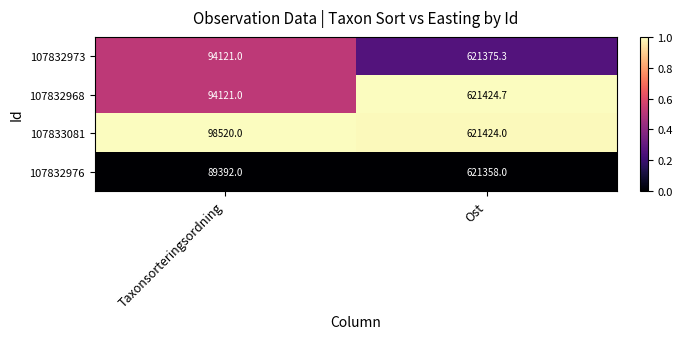

Which series has the largest range (max minus min)?

107832976